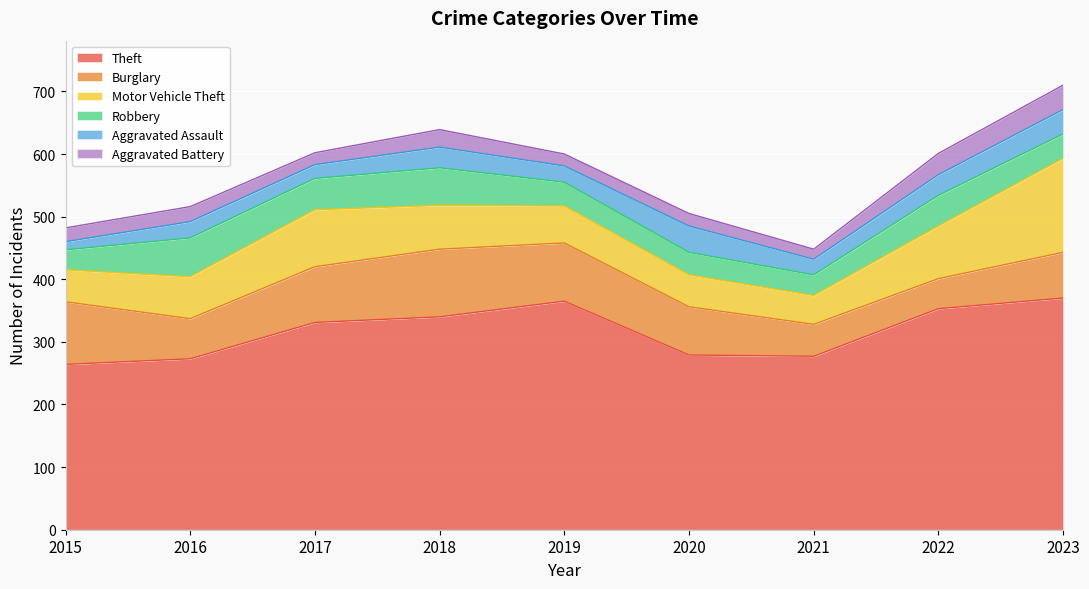

Reading left to right, transcribe all the data shown in this chart.

Theft: 2015=264	2016=273	2017=331	2018=340	2019=365	2020=279	2021=277	2022=353	2023=370
Burglary: 2015=100	2016=64	2017=89	2018=108	2019=93	2020=77	2021=51	2022=48	2023=73
Motor Vehicle Theft: 2015=51	2016=67	2017=91	2018=70	2019=59	2020=51	2021=46	2022=84	2023=150
Robbery: 2015=32	2016=62	2017=50	2018=60	2019=38	2020=36	2021=33	2022=49	2023=39
Aggravated Assault: 2015=13	2016=26	2017=22	2018=33	2019=26	2020=42	2021=25	2022=33	2023=39
Aggravated Battery: 2015=22	2016=24	2017=19	2018=28	2019=19	2020=20	2021=16	2022=34	2023=39